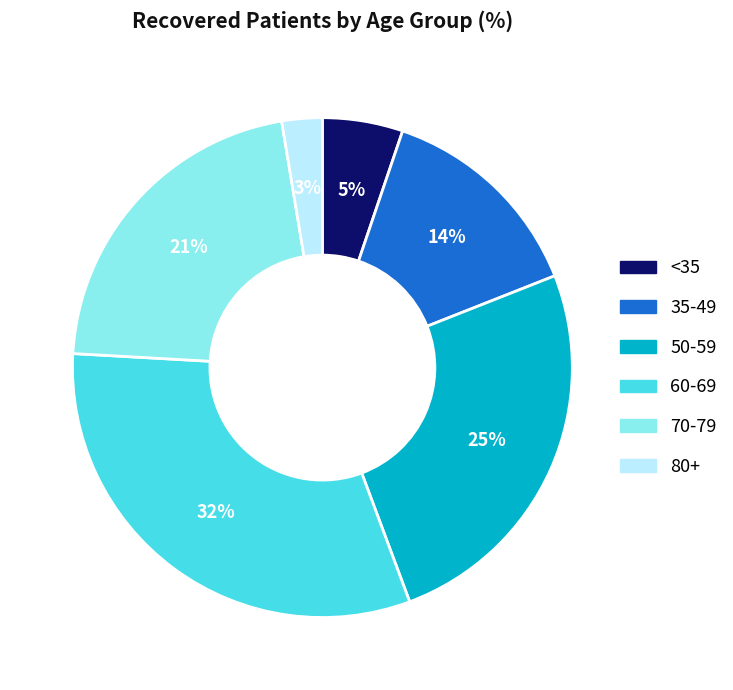

Combined, do 80+ and 70-79 account for over 50%?

No